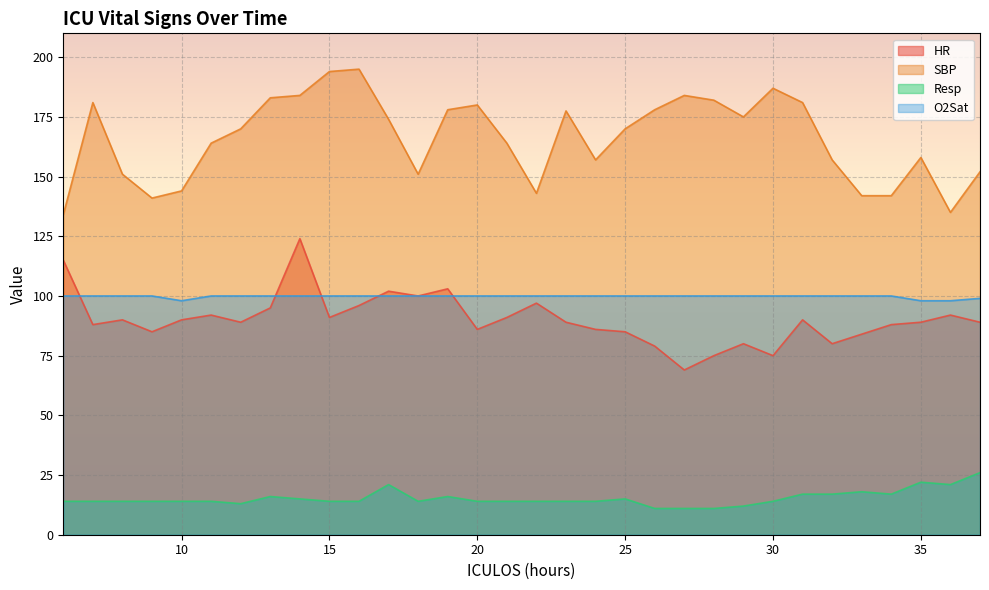

At which category is the sum across all series the highest?

14